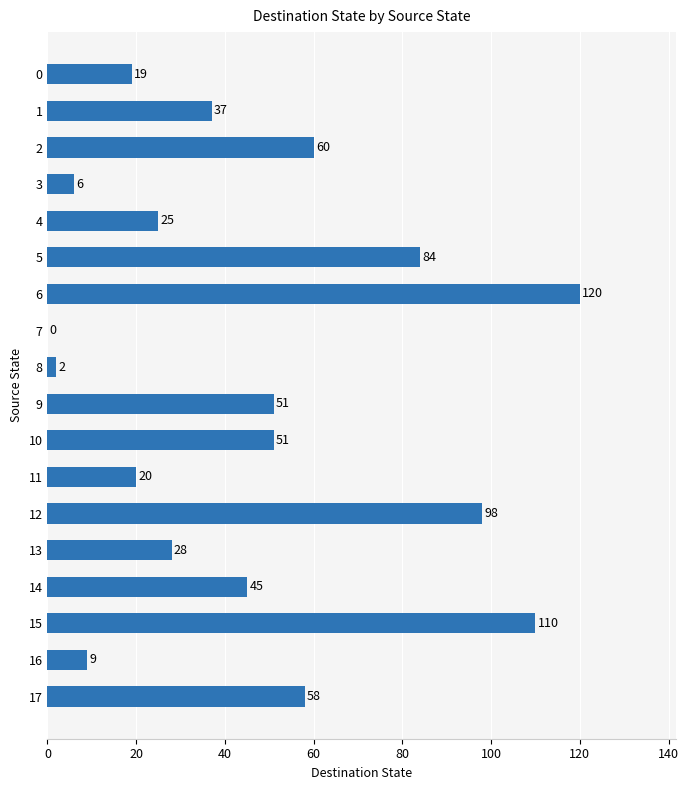

At which label is the value closest to 60?

2